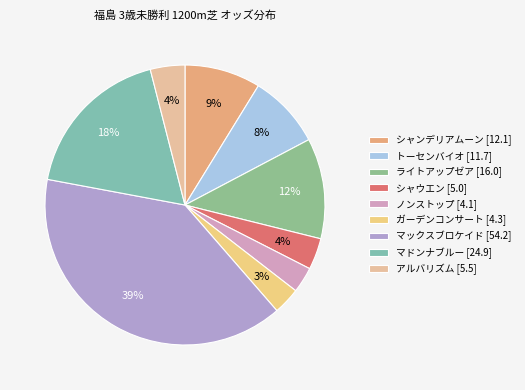

To the nearest percent, what portion does マドンナブルー represent?

18%